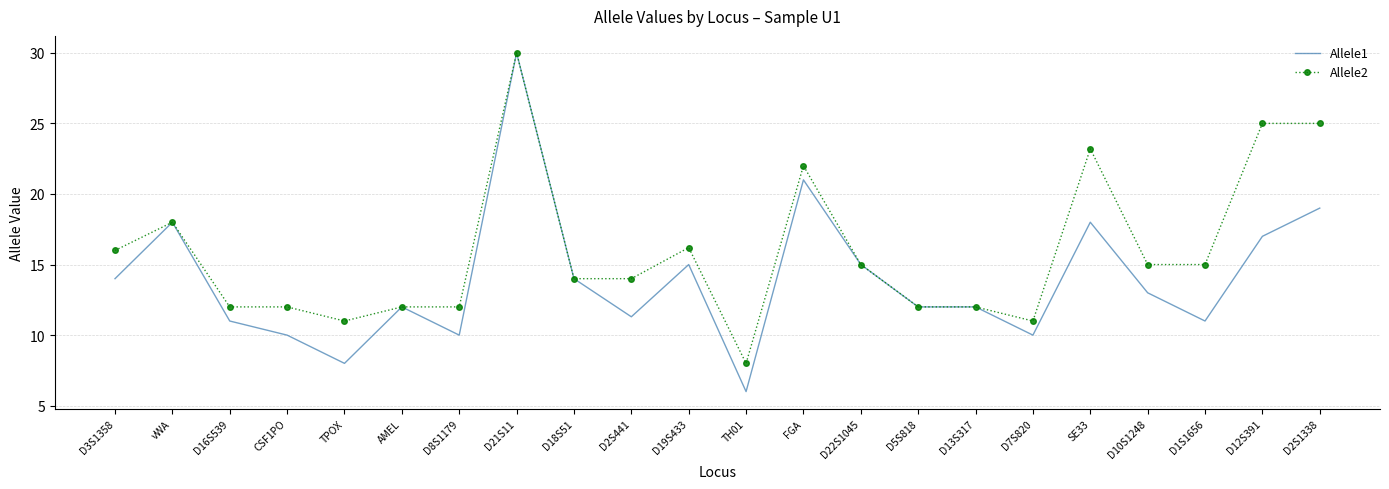

The value of Allele2 at CSF1PO is 12.0. True or false?

True